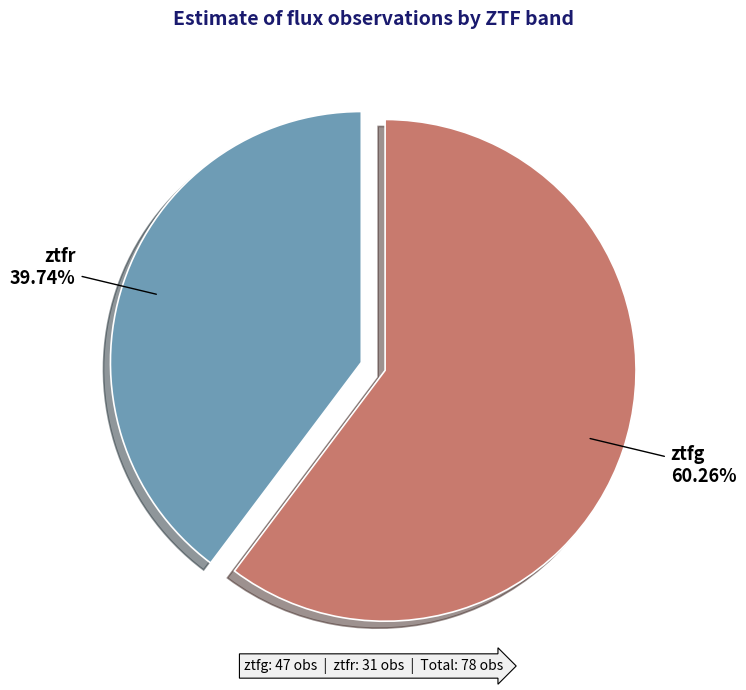

To the nearest percent, what is the difference between the largest and smallest slice percentages?

21%